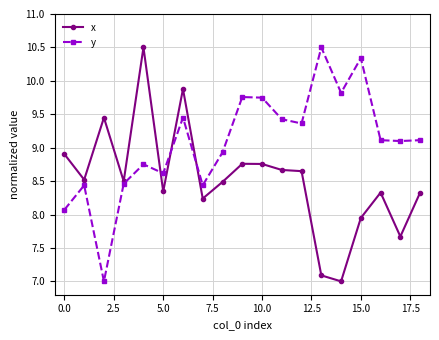

At how many categories does at least one series exceed 10?

3